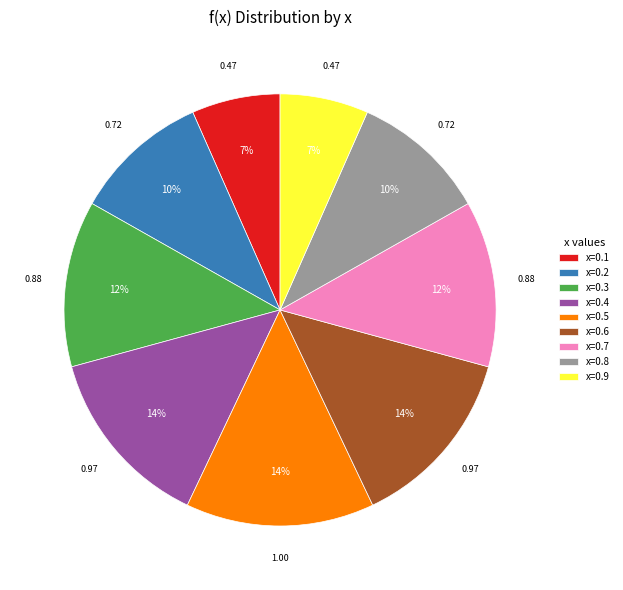

Is the sum of x=0.1 and x=0.6 greater than half?

No